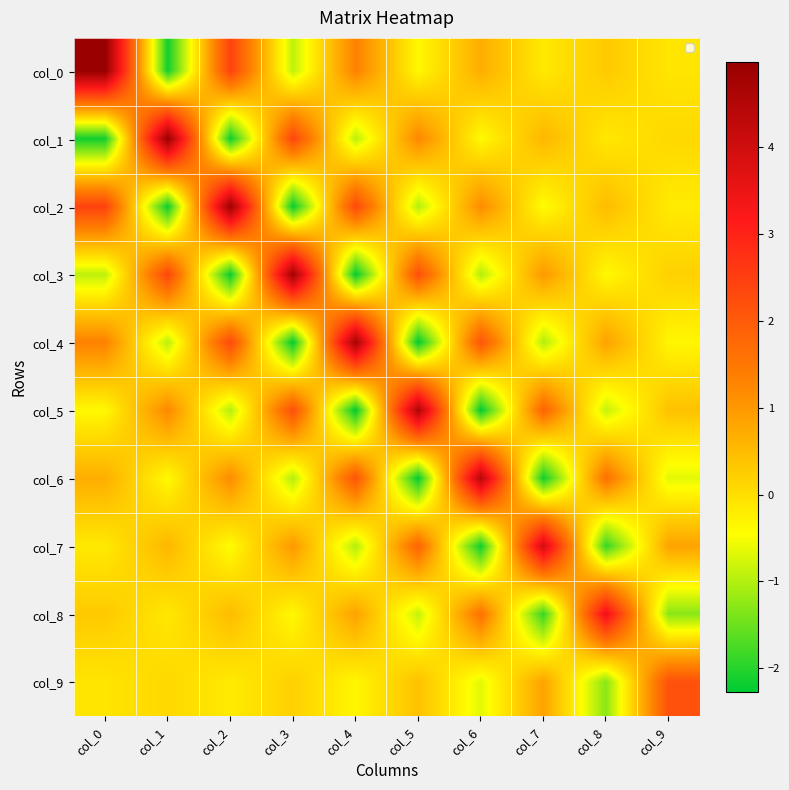

At which category is the sum across all series the highest?

col_0